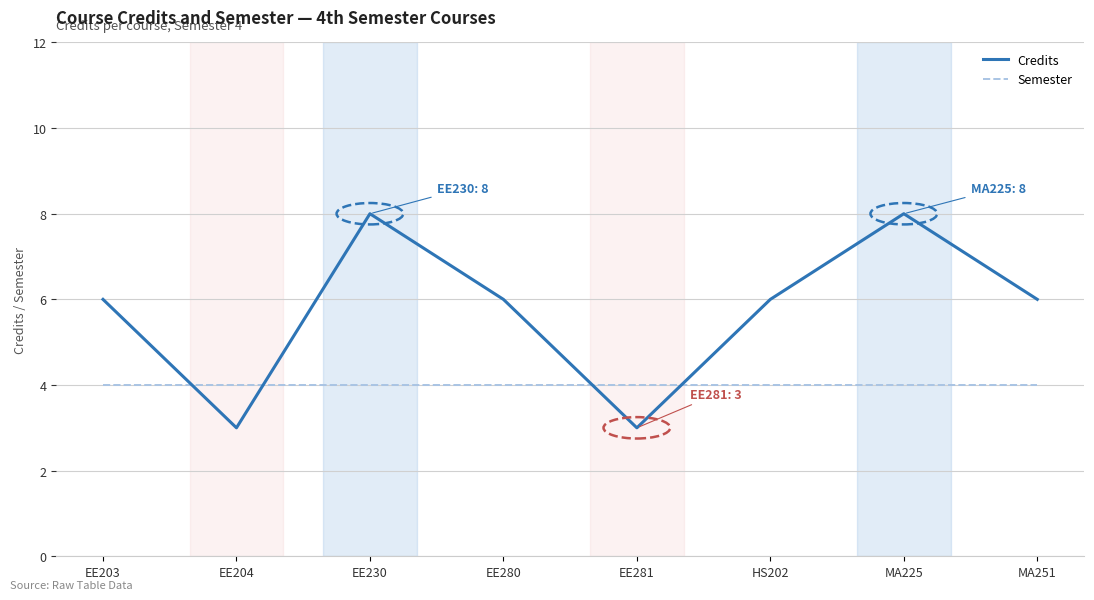

Is this an area chart (filled region under the line)?

No